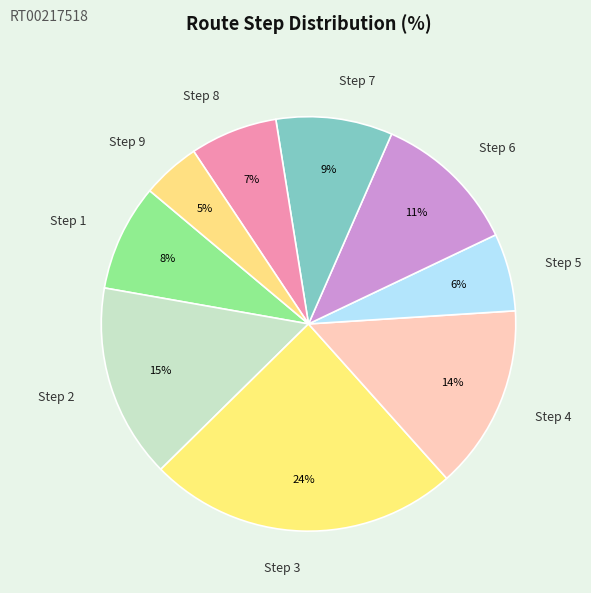

Rank the categories by value from lowest to highest.

Step 9, Step 5, Step 8, Step 1, Step 7, Step 6, Step 4, Step 2, Step 3